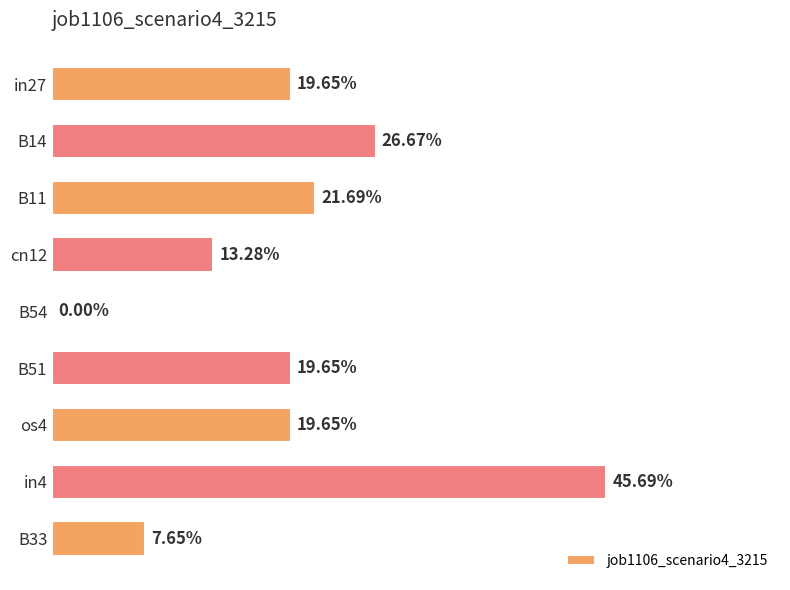

How many categories are shown in the chart?

9